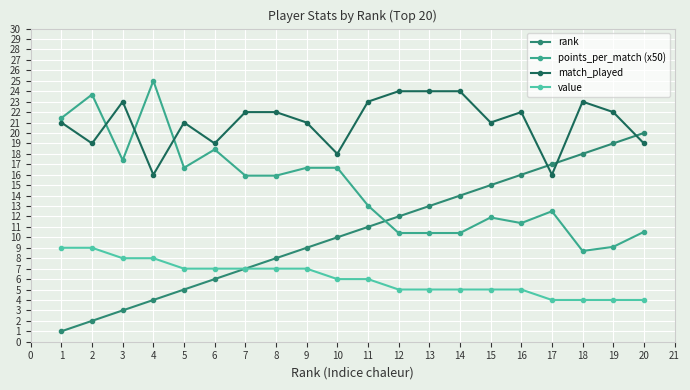

Does the chart have visible grid lines?

Yes